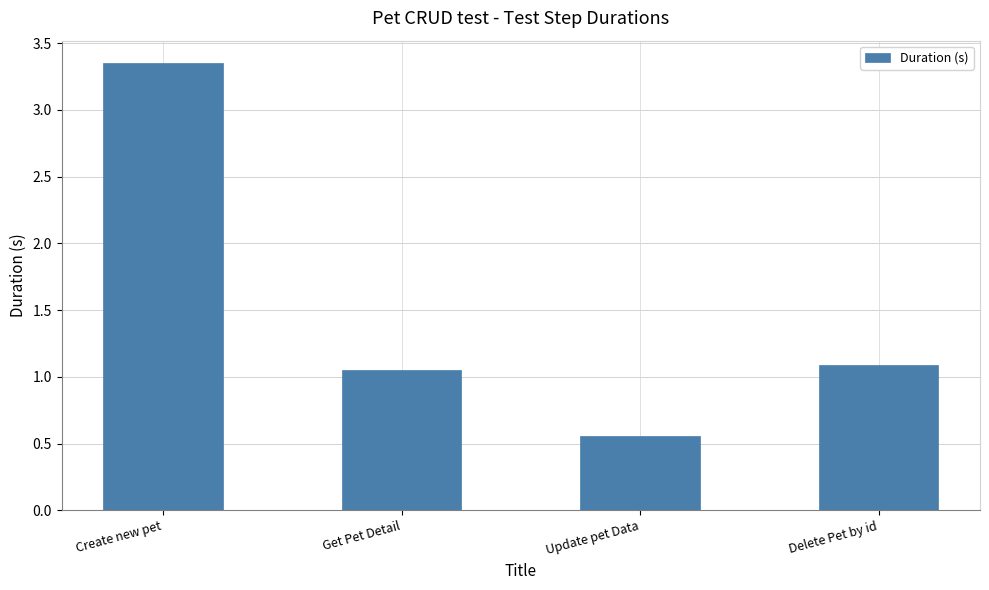

At which label does the data first exceed 1?

Create new pet